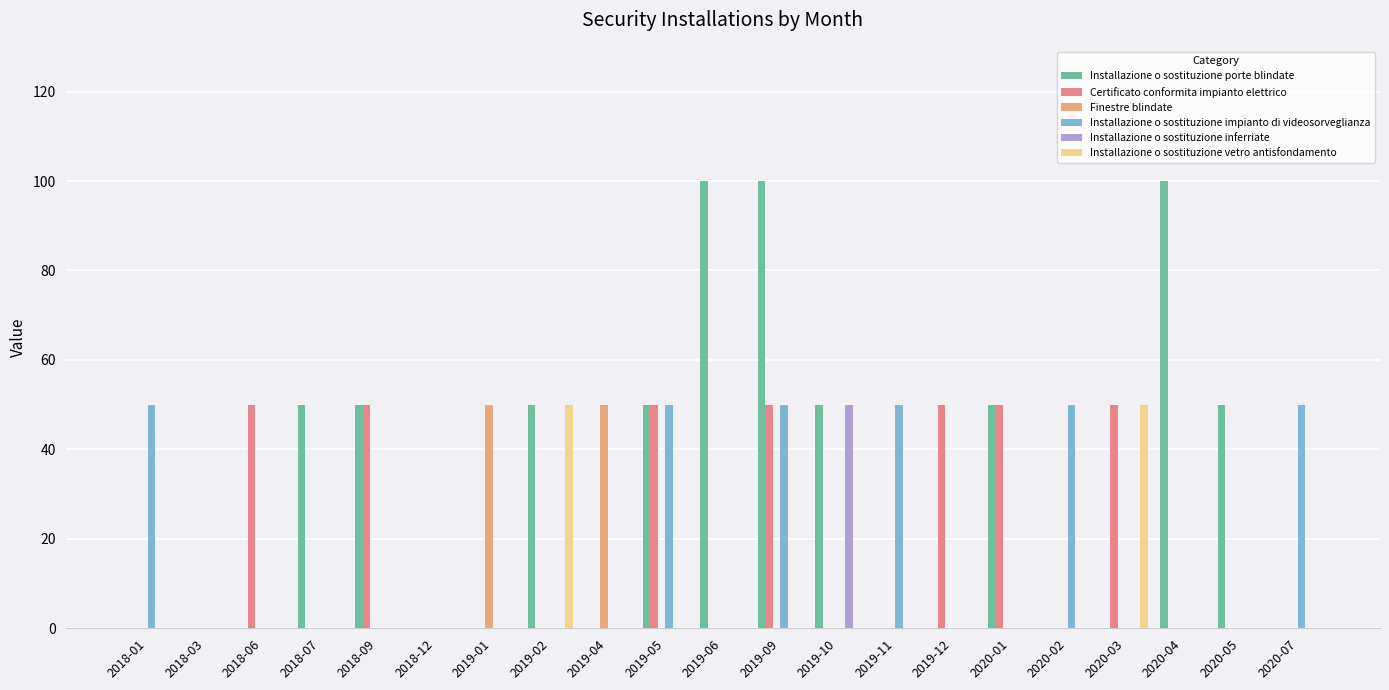

How many series are shown in this chart?

6